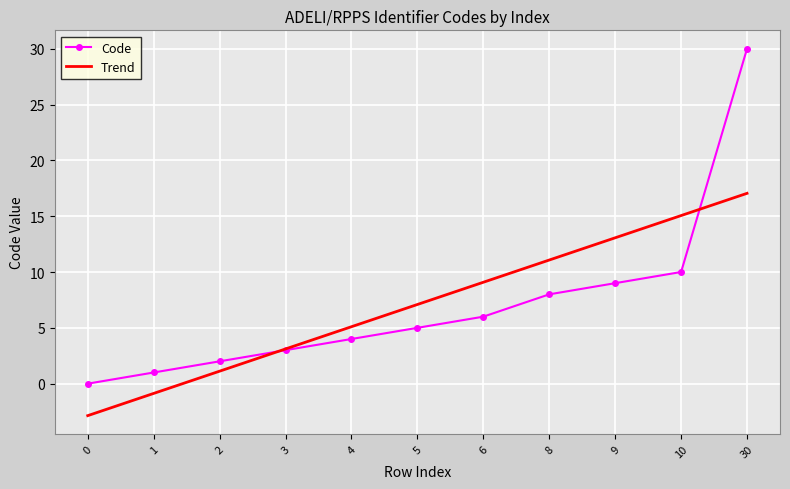

How many positive values does the Trend series have?

9